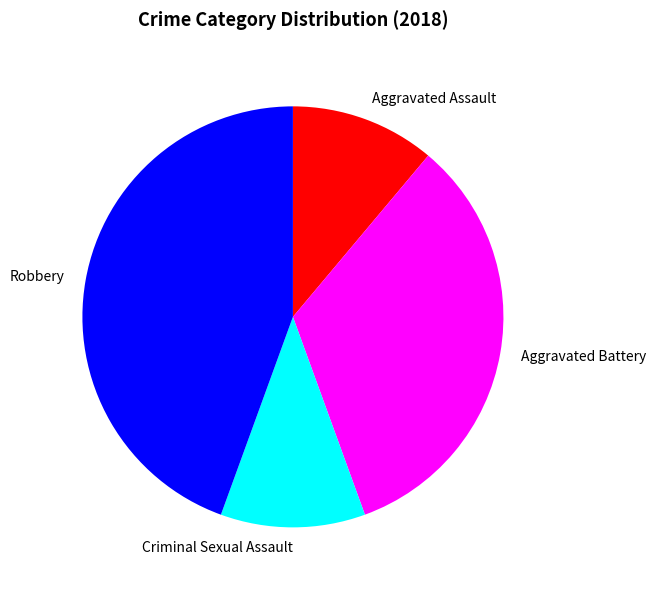

Count the number of slices in the pie.

4